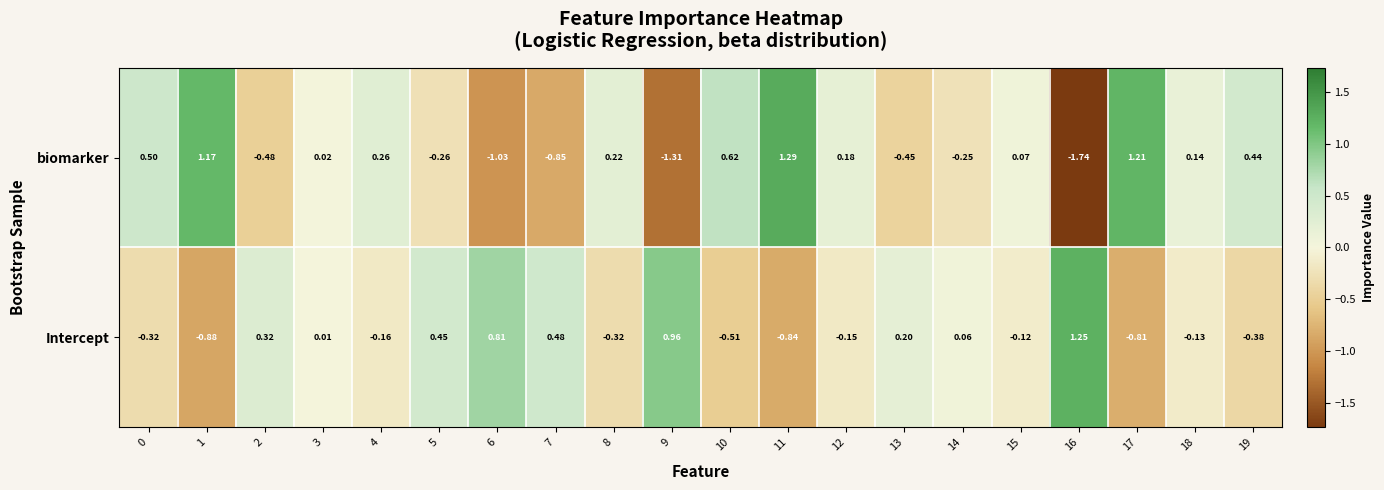

At how many categories does at least one series exceed 0?

20